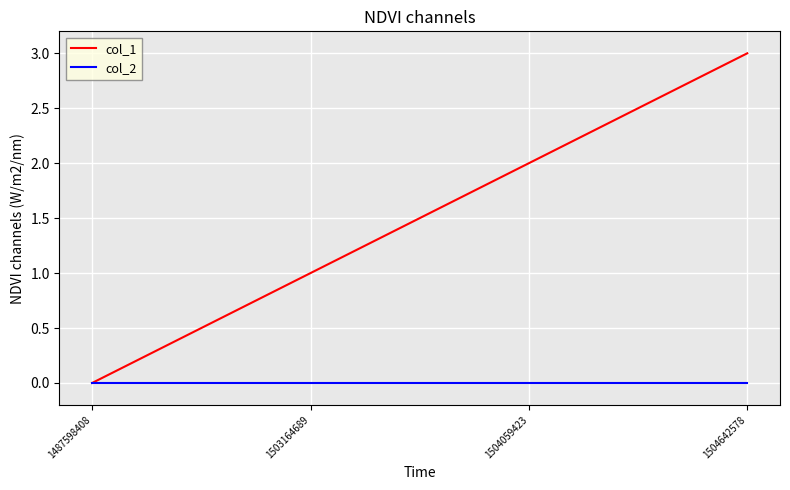

Reading right to left, what are all the values shown in this chart?

col_1: 1504642578=3	1504059423=2	1503164689=1	1487598408=0
col_2: 1504642578=0	1504059423=0	1503164689=0	1487598408=0